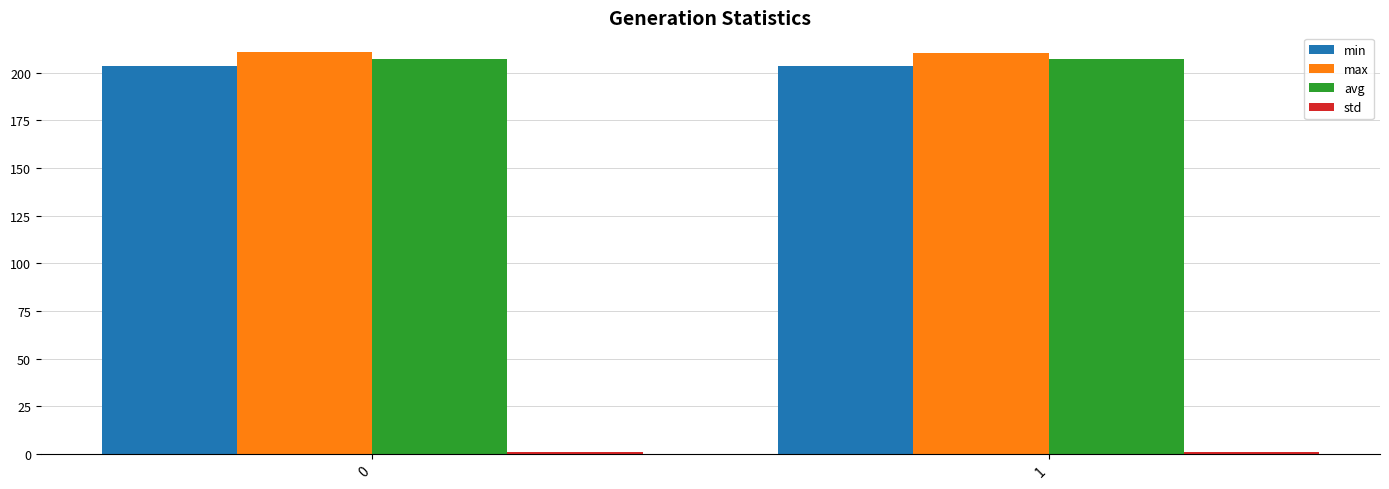

What is the sum of all min values?

406.5